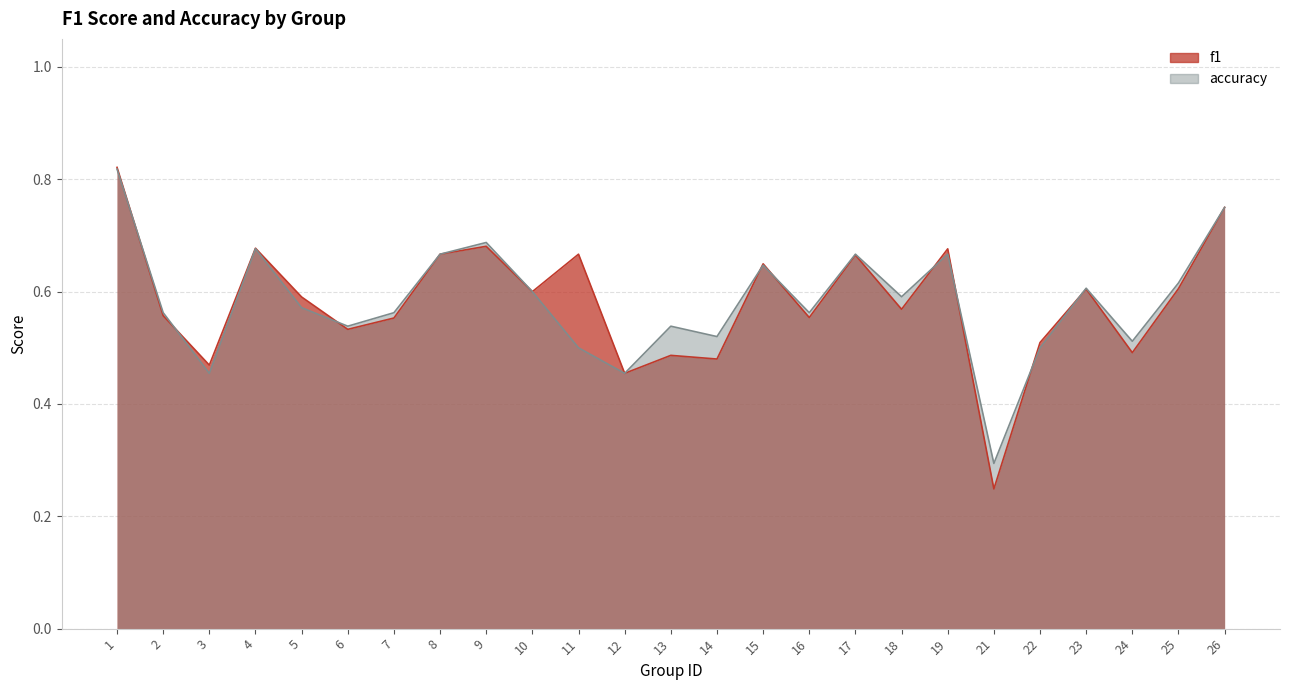

True or false: accuracy has more than 0 points higher than both neighbors.

True